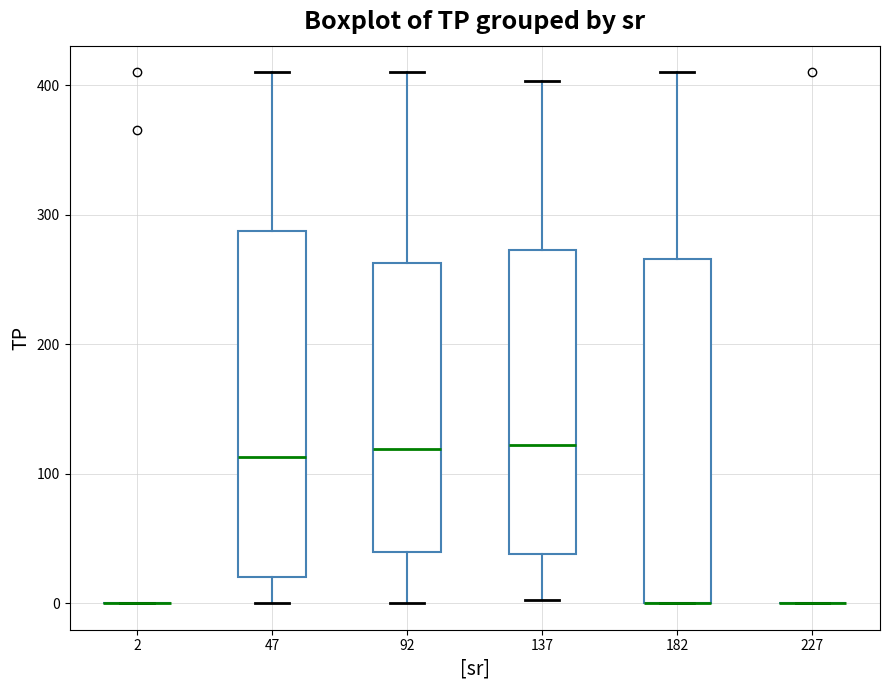

Where does the upper whisker of the box at x = 47 end on the y-axis? The values are not printed on the chart, so give them approximately, as read against the axis.

410